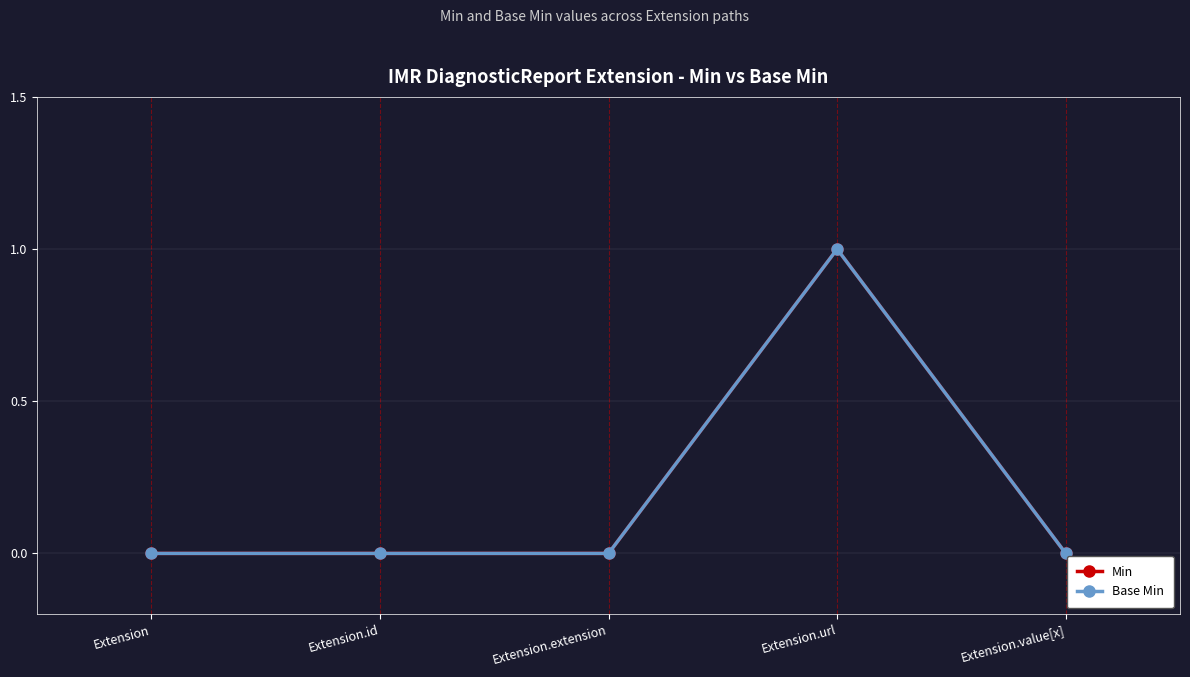

In Min, how many points are higher than both neighbors (excluding endpoints)?

1